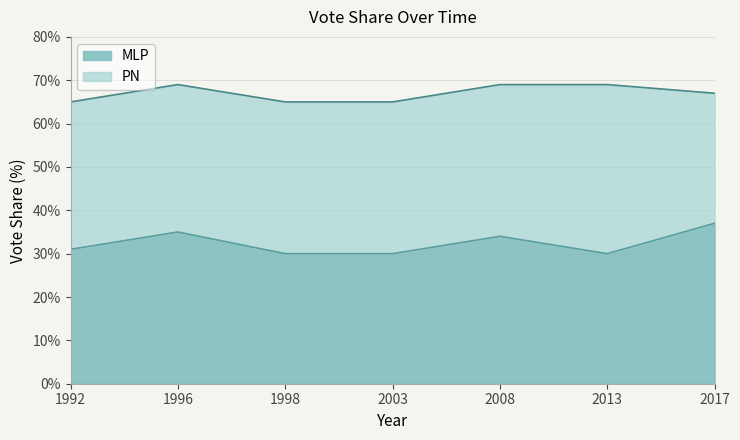

What is the minimum value shown in the chart?

30